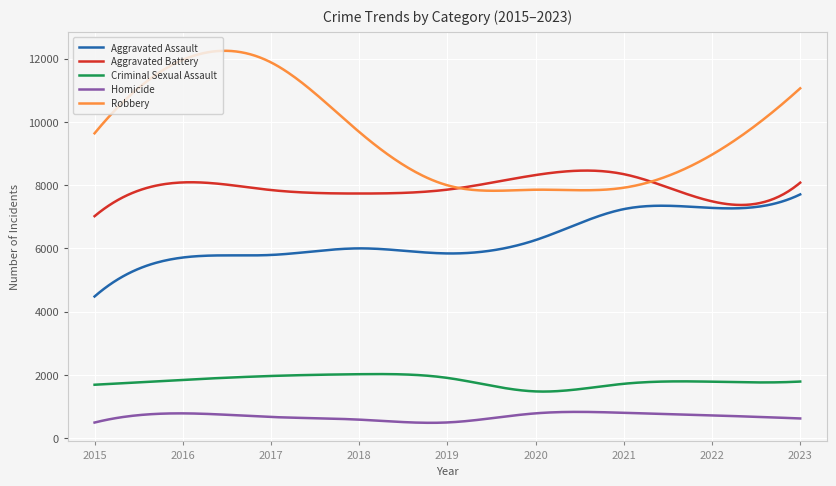

What is the difference between the maximum and minimum values in the Robbery series?

4424.3